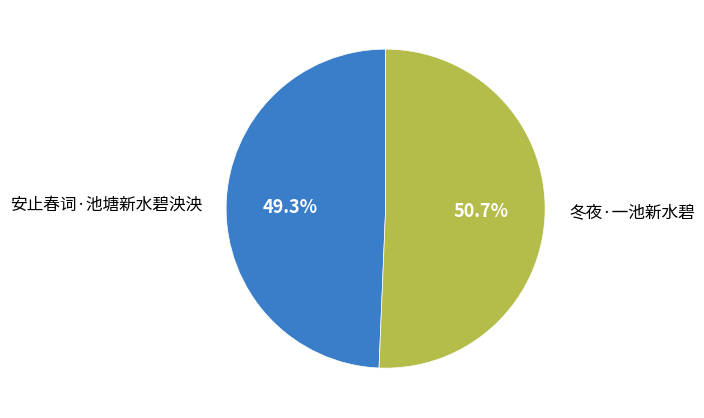

To the nearest percent, what is the difference between the largest and smallest slice percentages?

1%